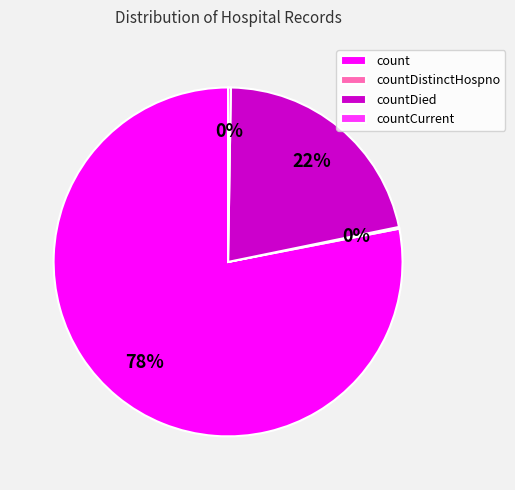

To the nearest percent, what is the difference between the largest and smallest slice percentages?

78%